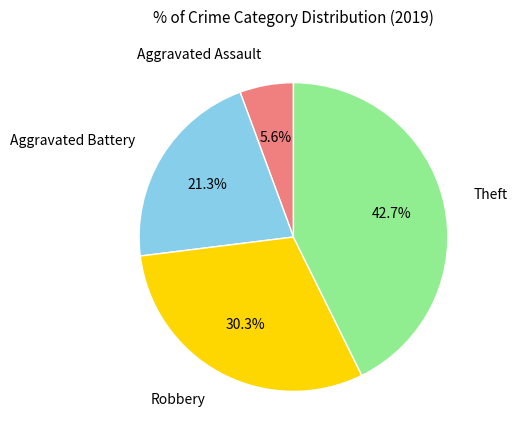

Rank the categories by value from highest to lowest.

Theft, Robbery, Aggravated Battery, Aggravated Assault